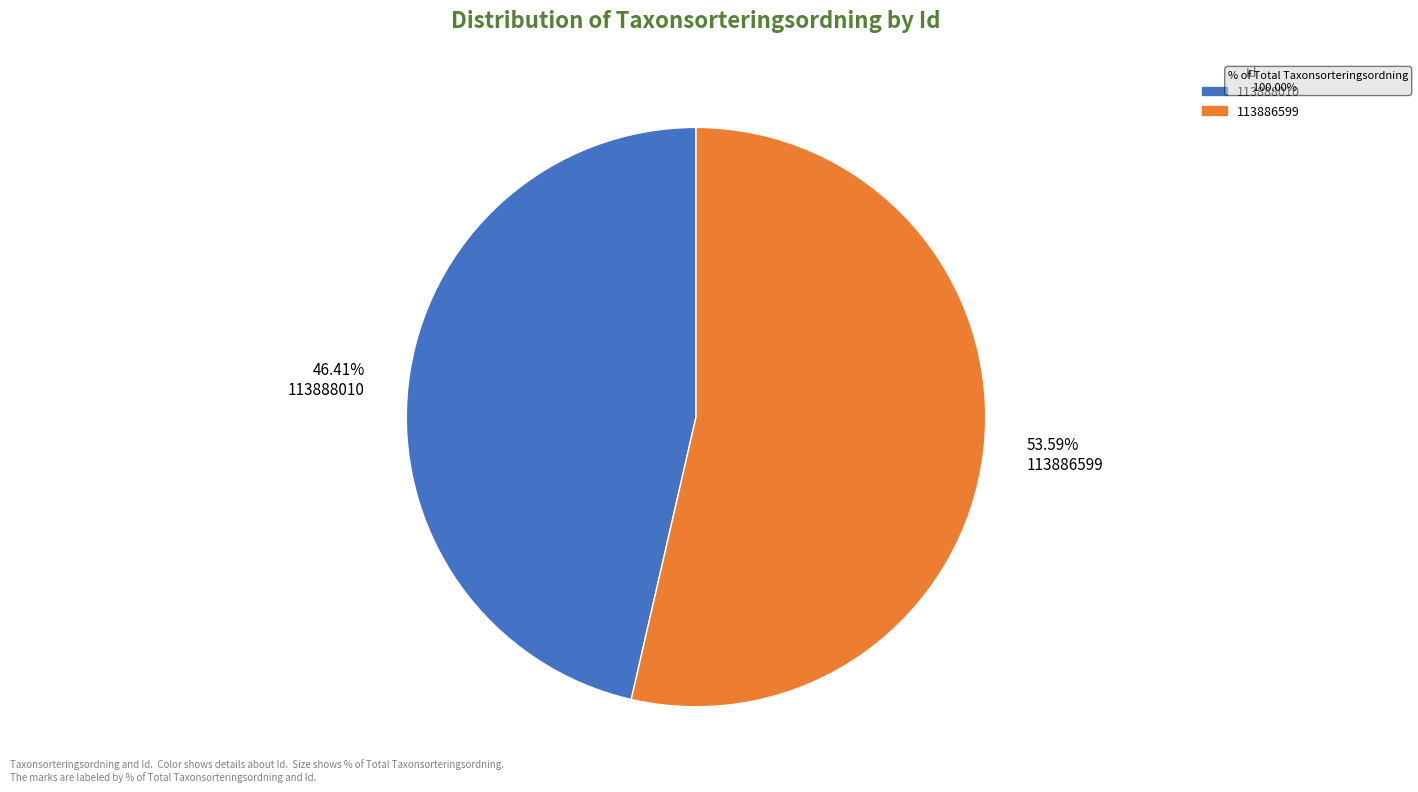

Which category has the smallest portion of the pie?

46.41% 113888010